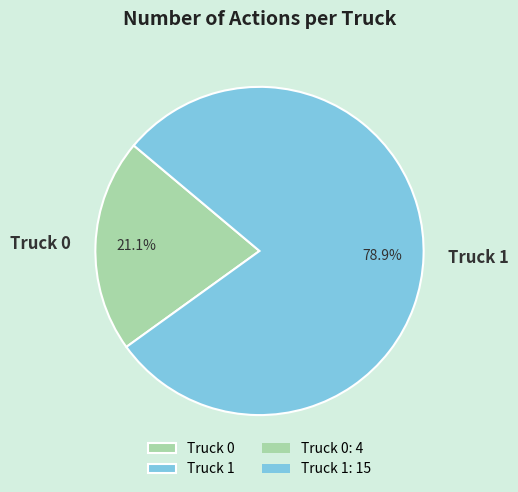

Between Truck 1 and Truck 0, which is larger?

Truck 1